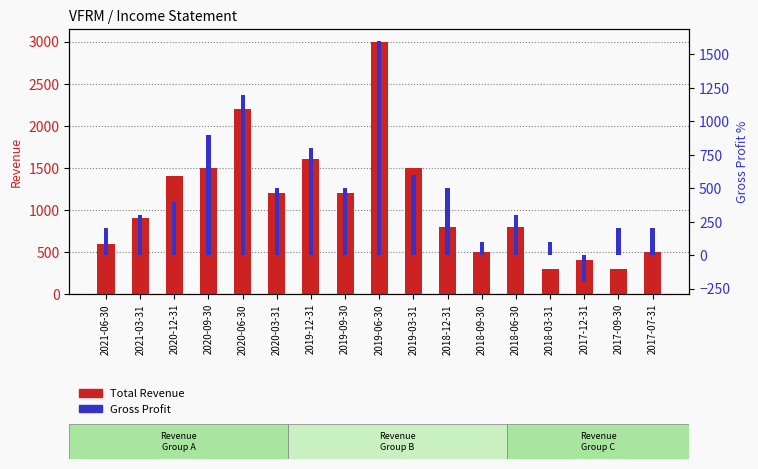

Between 2017-12-31 and 2017-09-30, which series saw the biggest shift?

Gross Profit